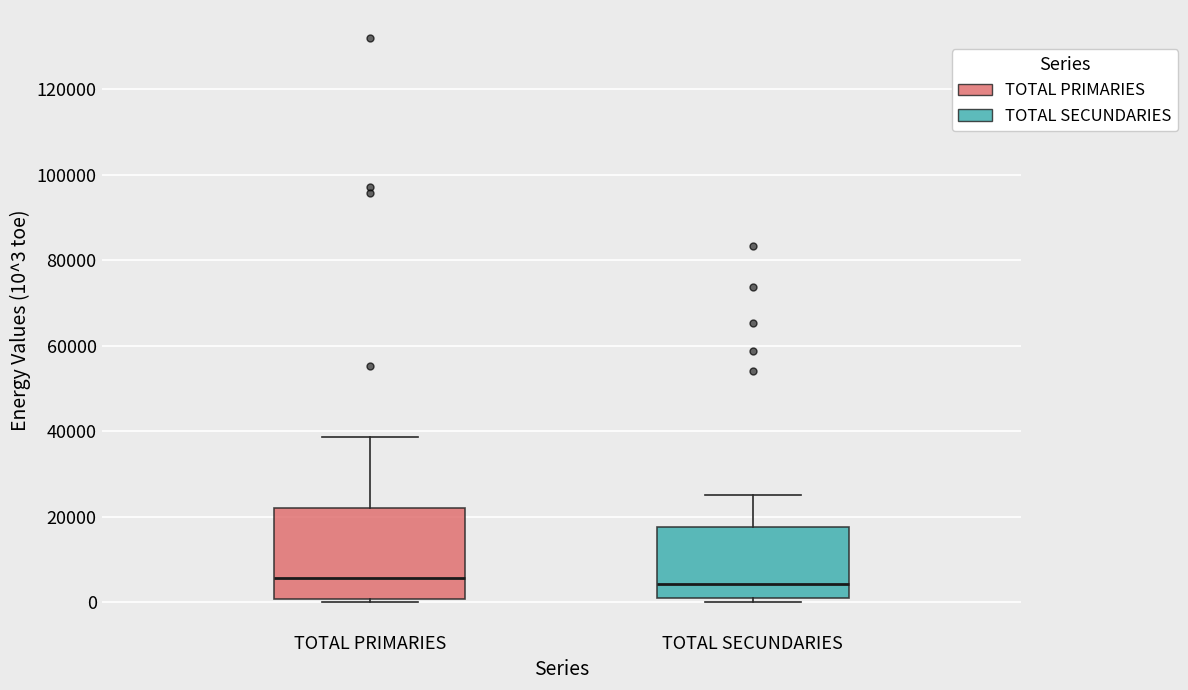

Comparing the boxes themselves (not the whiskers), which one is the tallest?

TOTAL PRIMARIES